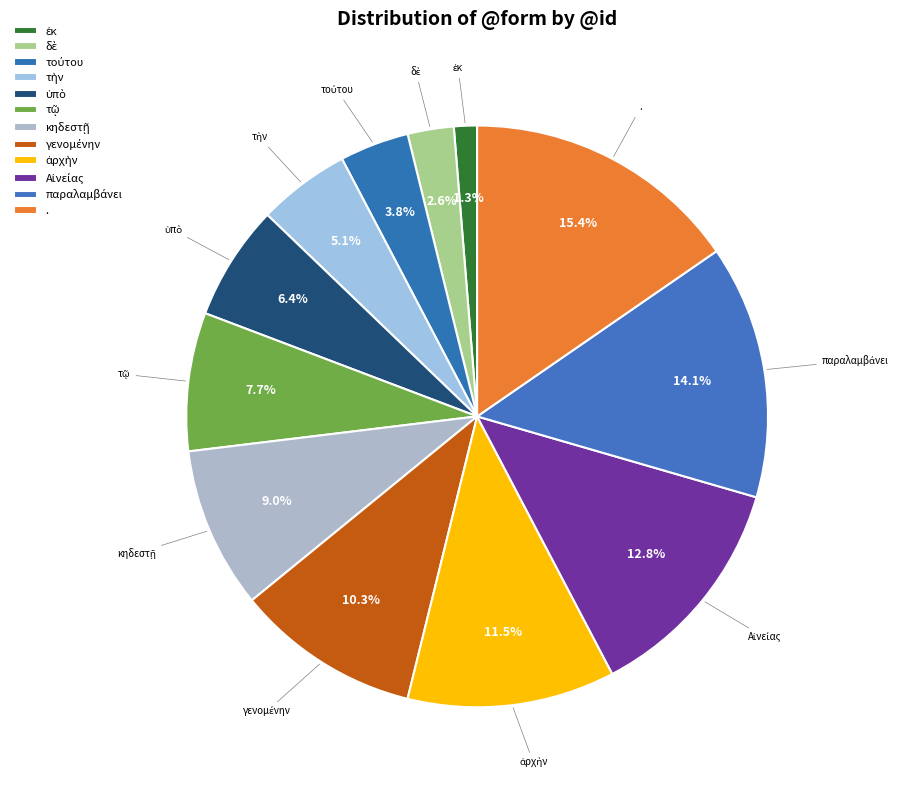

What is the largest slice in the pie chart?

.